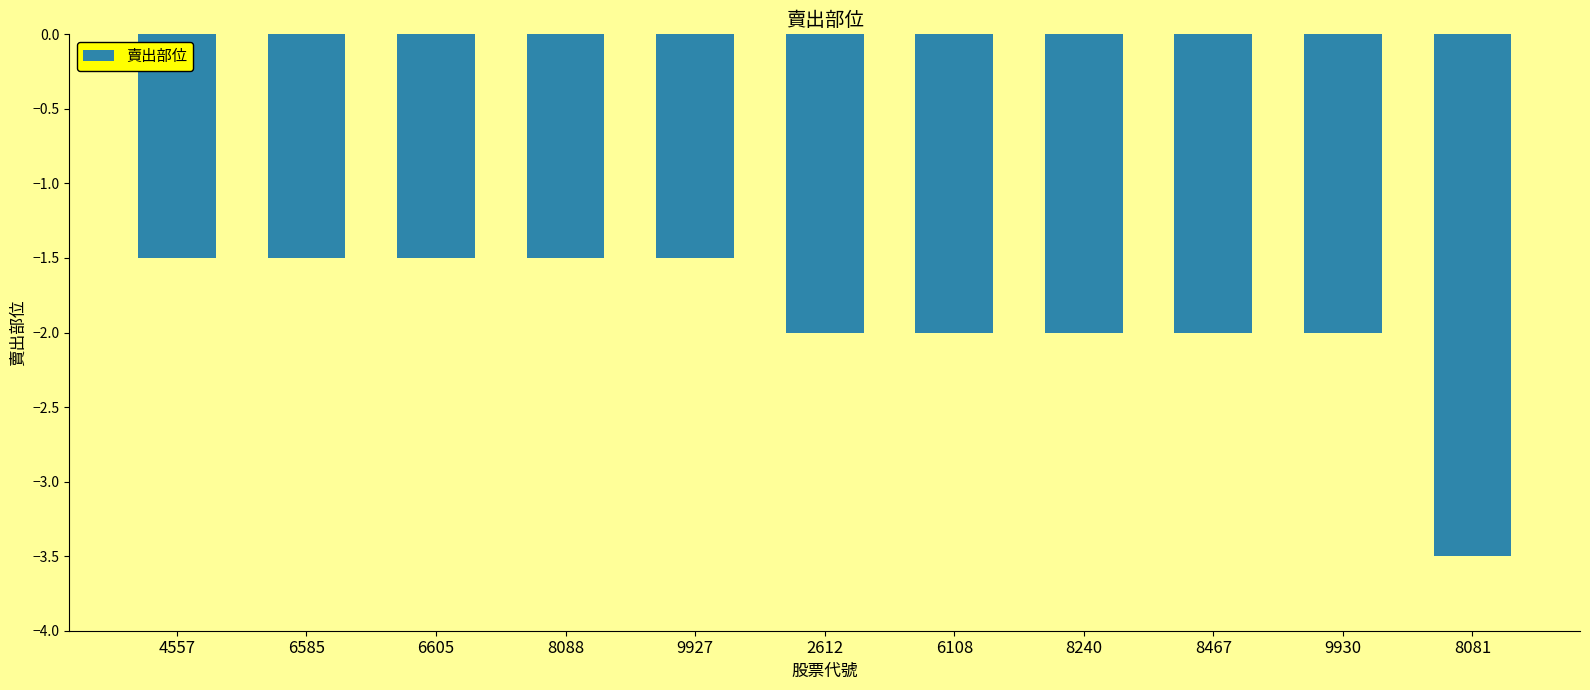

True or false: the data shows -0.7 at 8088.

False